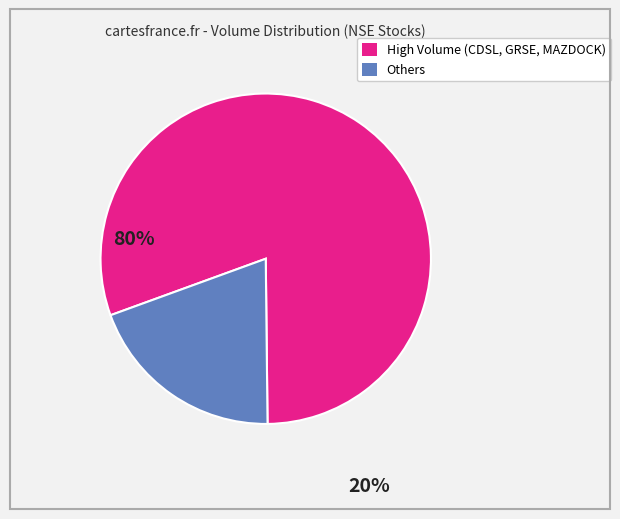

Is there any slice that represents more than half of the pie?

Yes